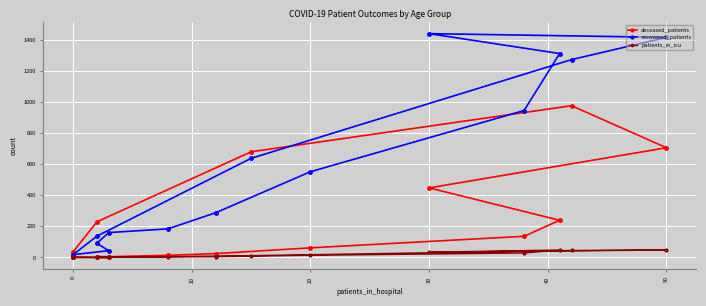

How many interior local peaks does the deceased_patients series have?

2